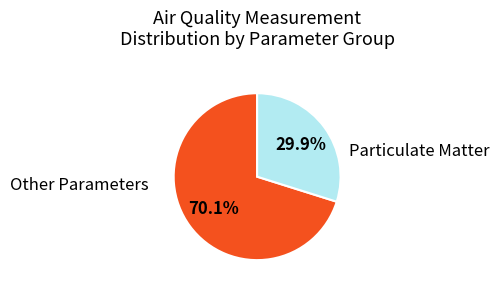

Does any single category account for the majority?

Yes